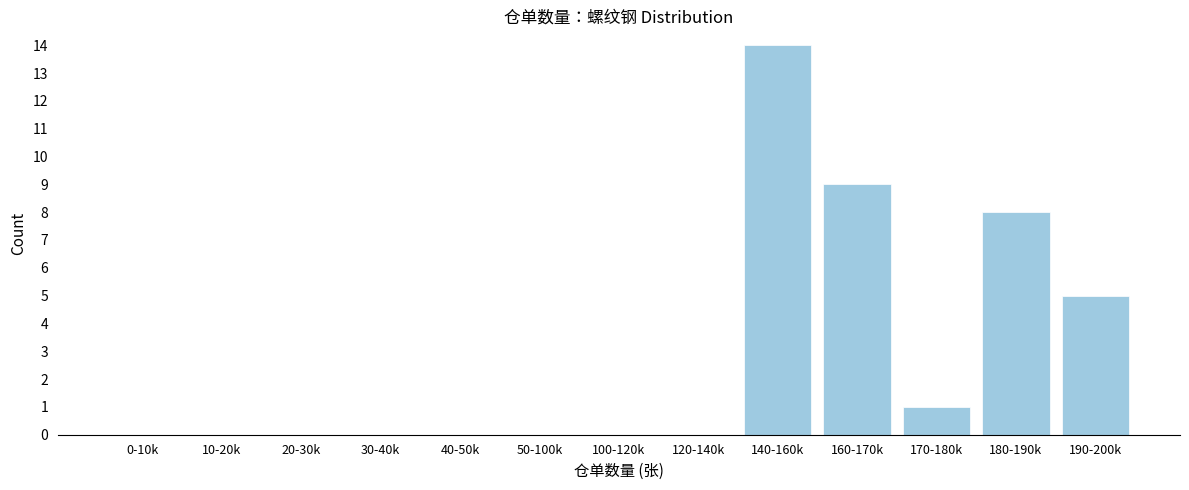

Reading right to left, what are all the values shown in this chart?

190-200k=5	180-190k=8	170-180k=1	160-170k=9	140-160k=14	120-140k=0	100-120k=0	50-100k=0	40-50k=0	30-40k=0	20-30k=0	10-20k=0	0-10k=0